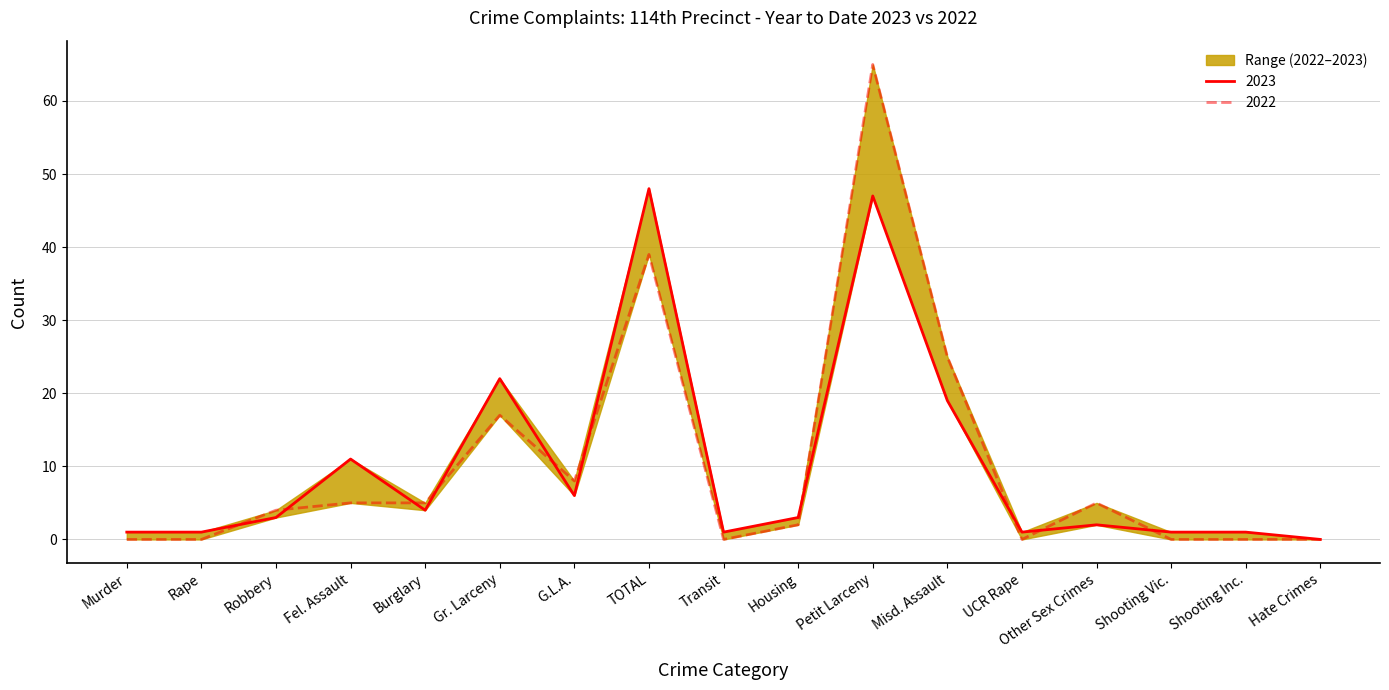

Which label corresponds to the largest value in the chart?

Petit Larceny